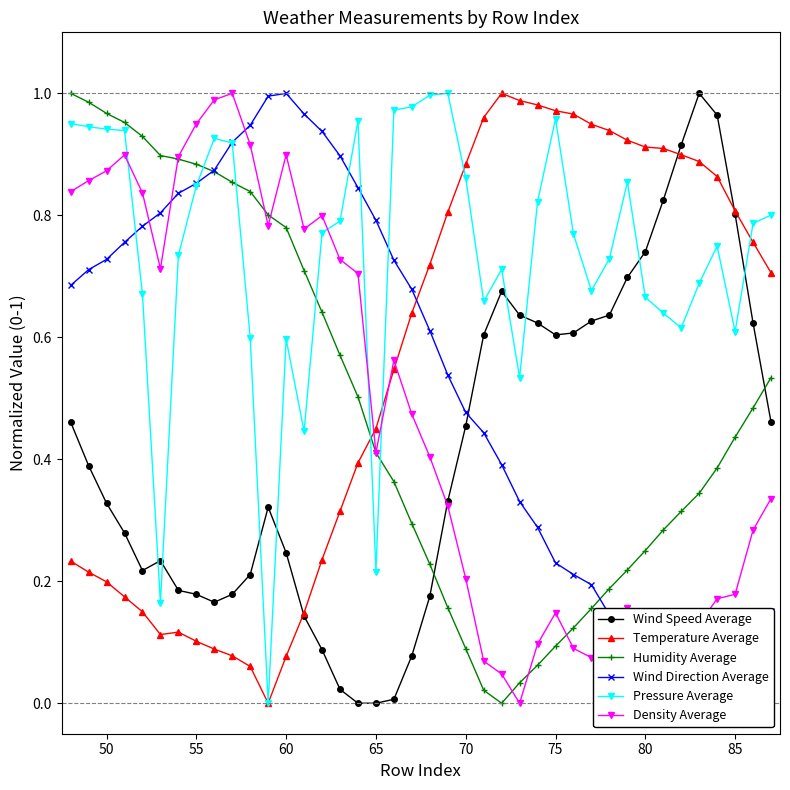

What is the difference between the second highest and second lowest values in the Temperature Average series?

0.9